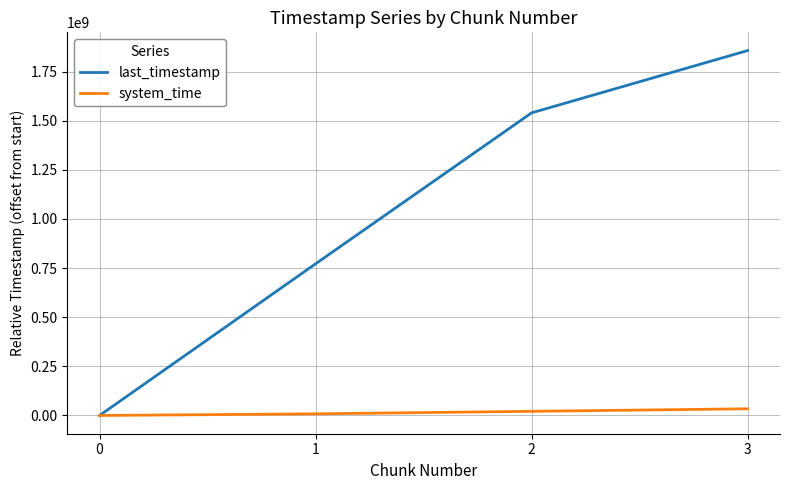

What is the total value across all series at 2?

1561209542